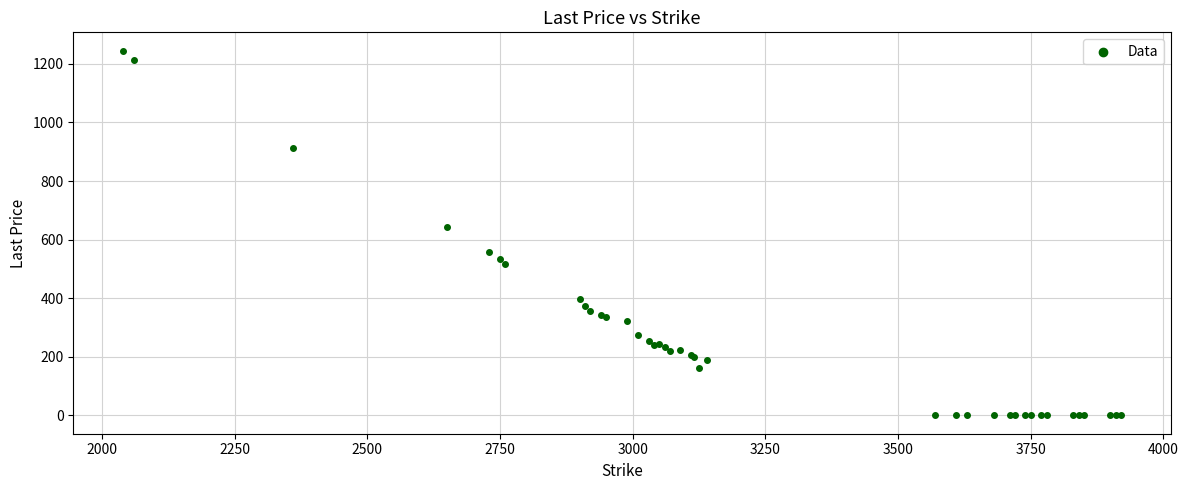

What Y value in the scatter plot is closest to 622?

642.8